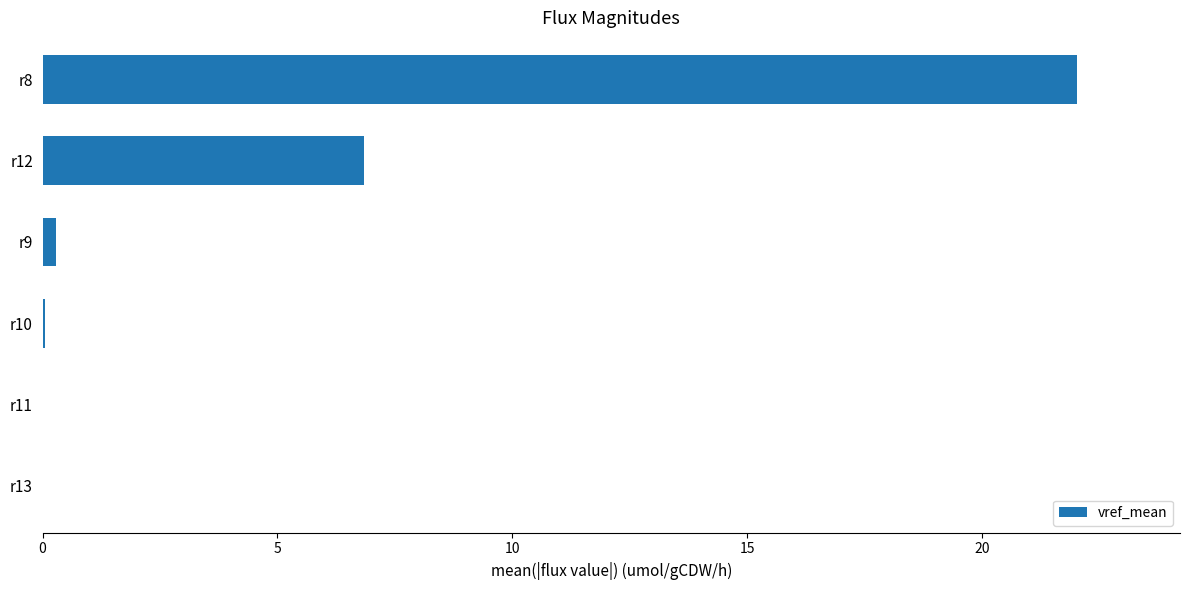

Where is the data nearest to the value 11?

r12